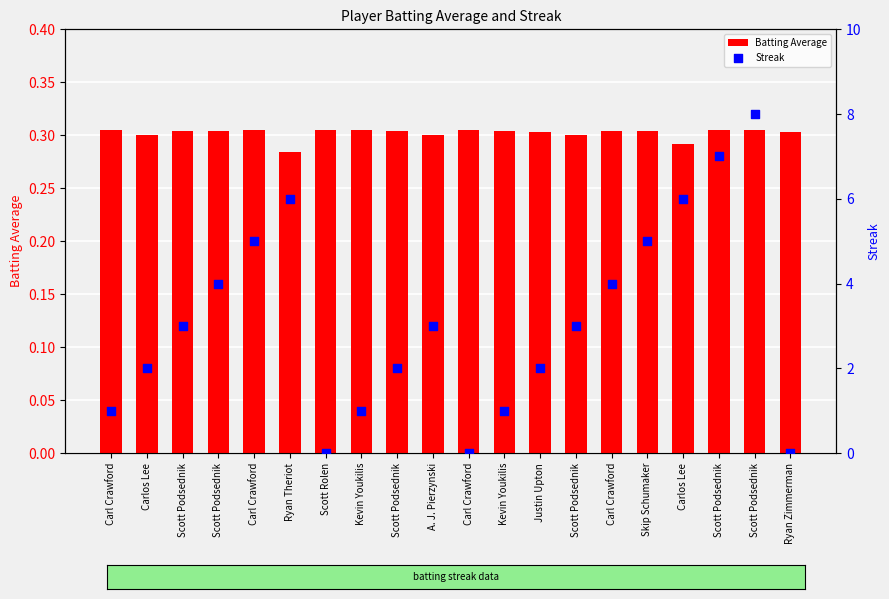

Which series has the largest Y range (max minus min)?

Streak